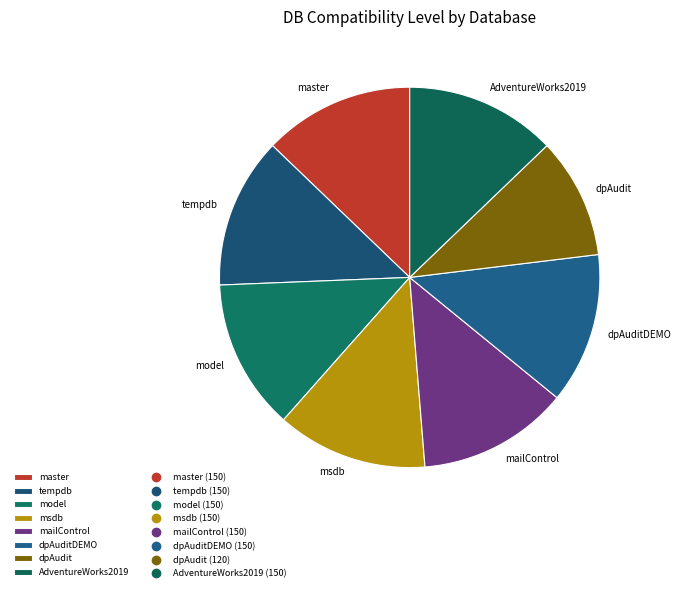

What is the smallest slice in the pie chart?

dpAudit